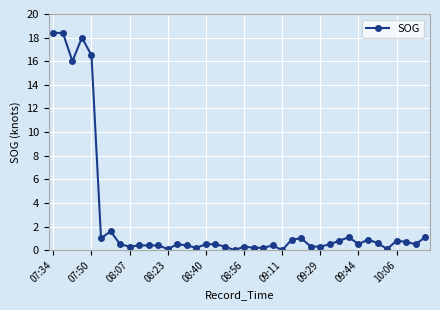

True or false: there are more than 1 points higher than both neighbors.

True